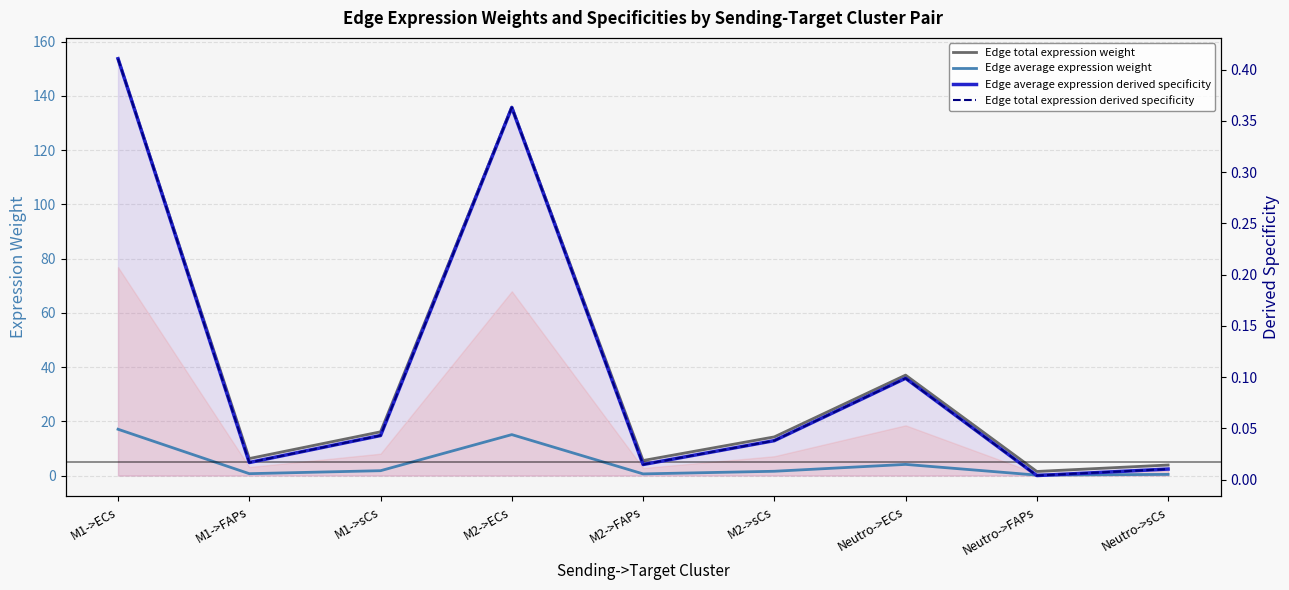

Where is the first local maximum for Edge total expression derived specificity?

M2->ECs